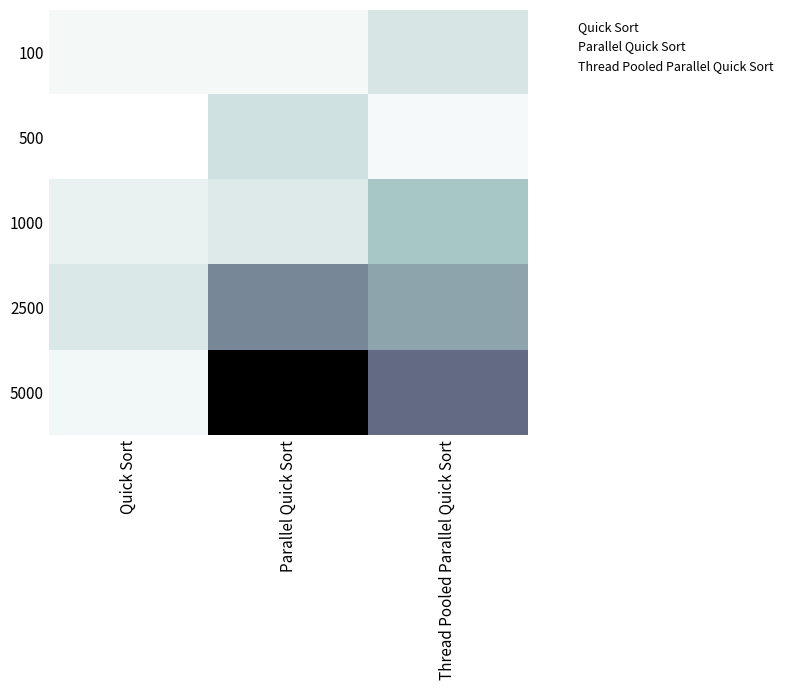

Reading left to right, list all the values displayed in this chart.

100: Quick Sort=2.5	Parallel Quick Sort=2.5	Thread Pooled Parallel Quick Sort=7.3
500: Quick Sort=0.5	Parallel Quick Sort=8.4	Thread Pooled Parallel Quick Sort=2.1
1000: Quick Sort=4.0	Parallel Quick Sort=6.1	Thread Pooled Parallel Quick Sort=15.4
2500: Quick Sort=6.7	Parallel Quick Sort=27.5	Thread Pooled Parallel Quick Sort=21.9
5000: Quick Sort=2.7	Parallel Quick Sort=59.3	Thread Pooled Parallel Quick Sort=33.0